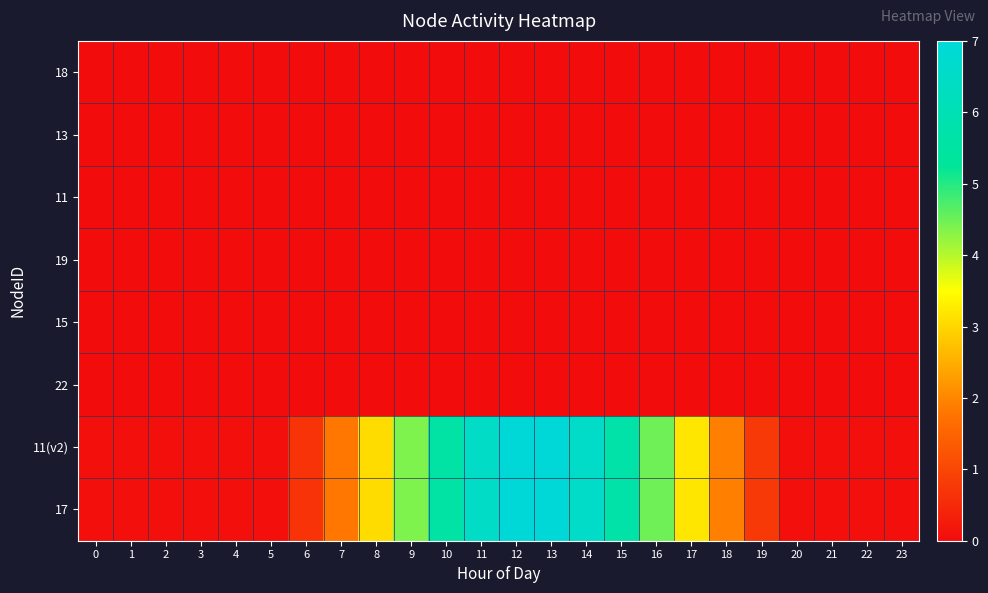

Rank the series by their maximum value, from highest to lowest.

11(v2), 17, 18, 13, 11, 19, 15, 22